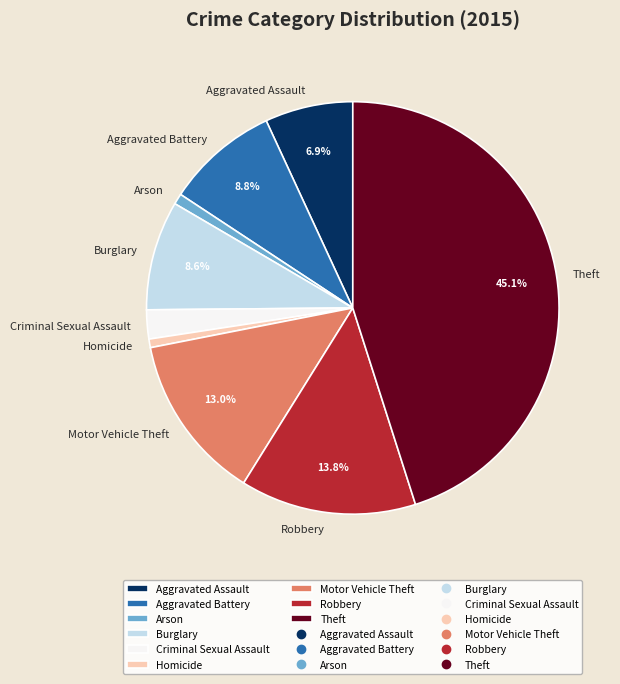

How many segments does this pie chart have?

9